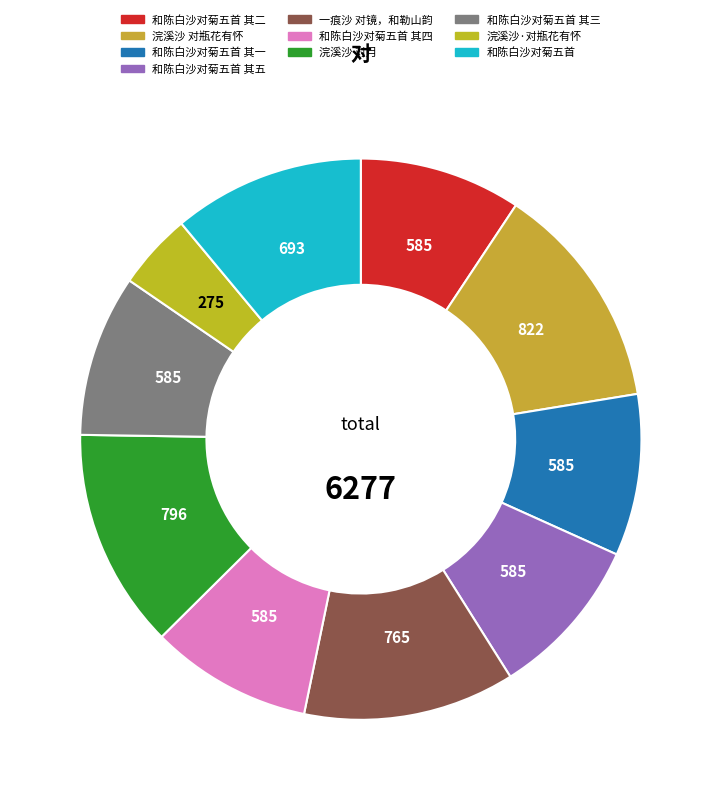

To the nearest percent, what portion does 浣溪沙·对瓶花有怀 represent?

4%